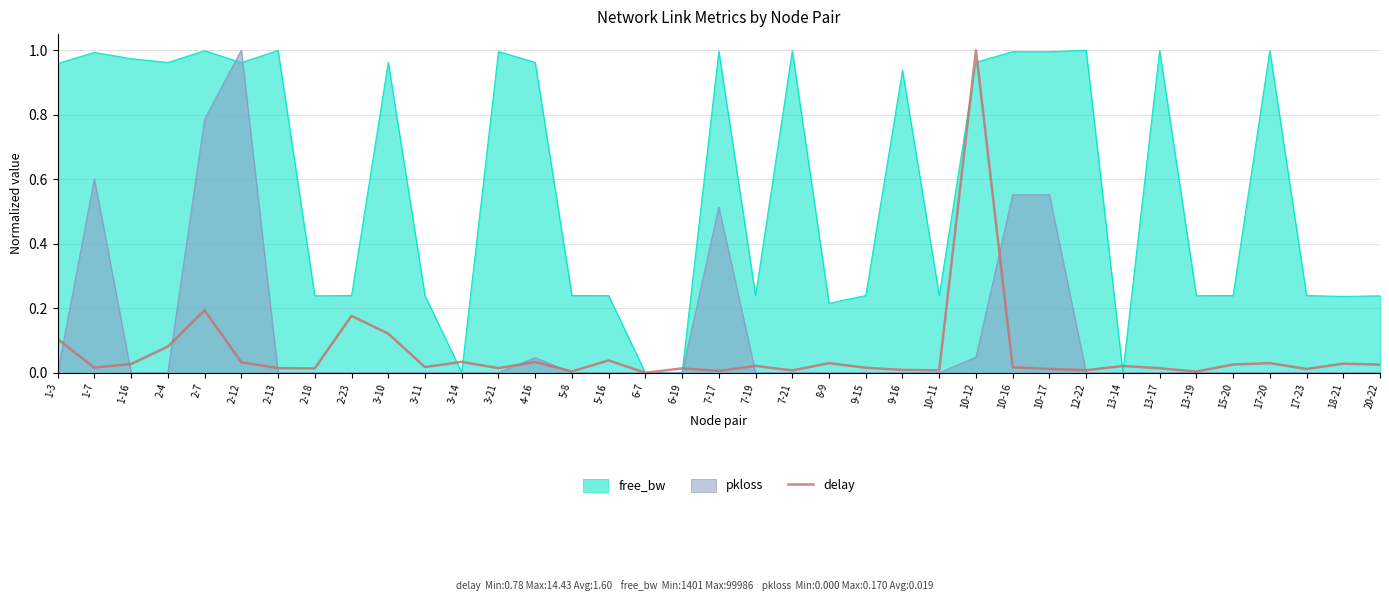

The free_bw series shows 0.6 at 2-4. True or false?

False